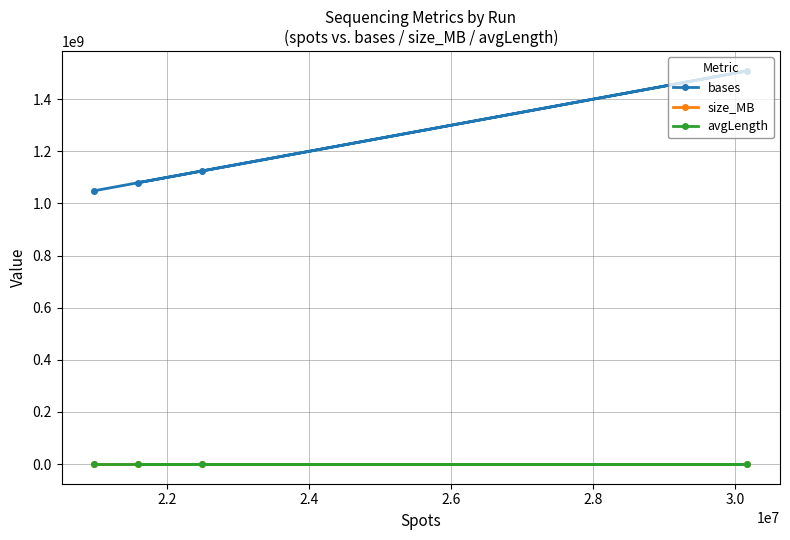

What is the sum of all size_MB values?

2728